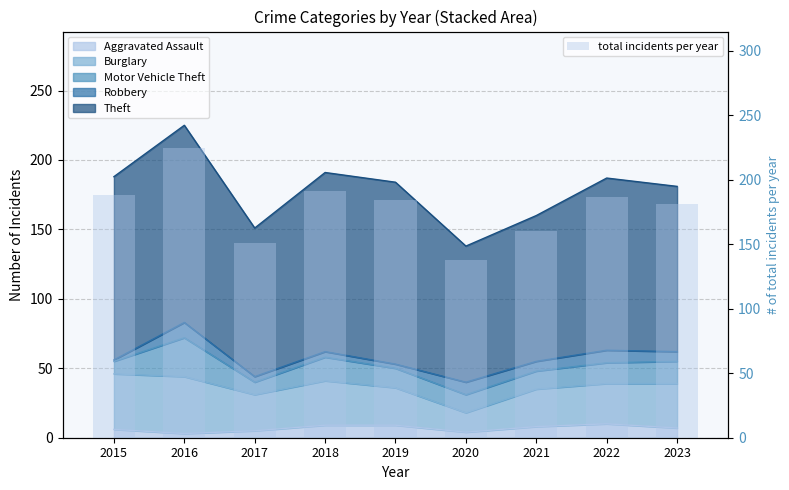

Count the number of categories in the chart.

9